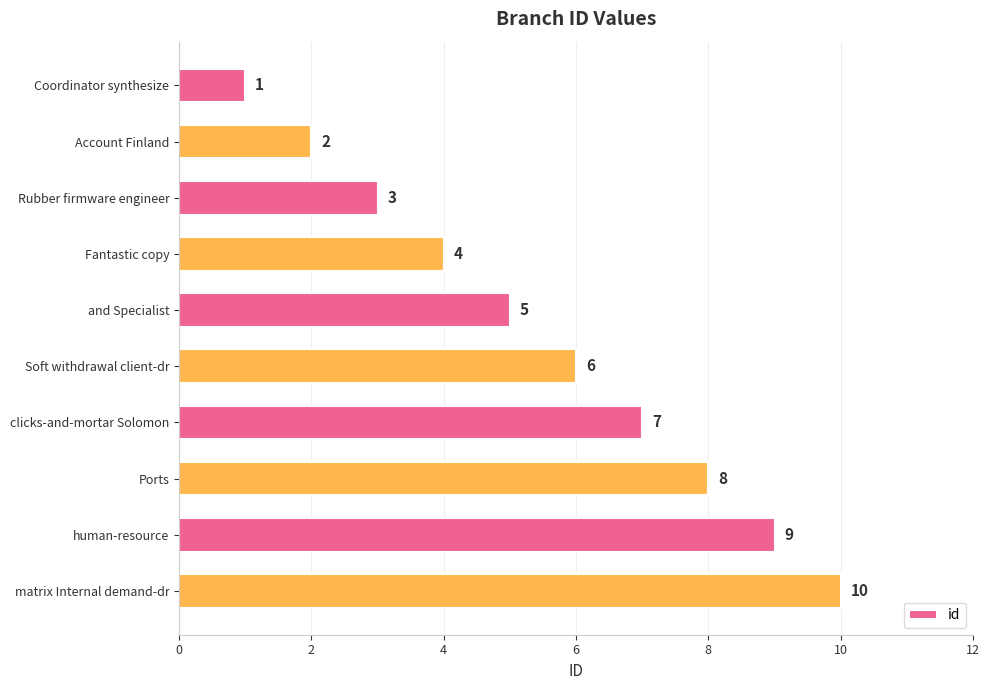

Between Soft withdrawal client-dr and Ports, which is larger?

Ports